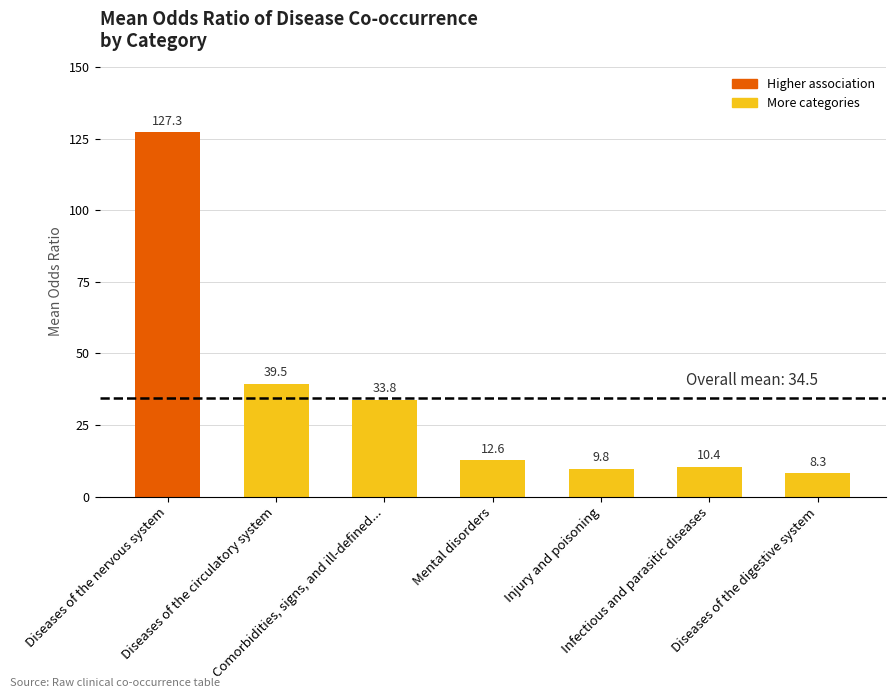

Which category has the lowest value across all series?

Diseases of the digestive system